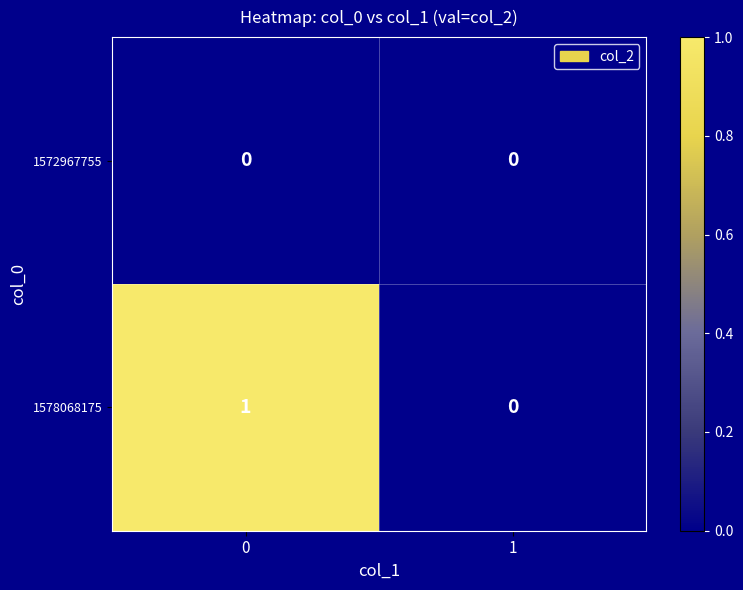

Rank the series by their maximum value, from highest to lowest.

1578068175, 1572967755